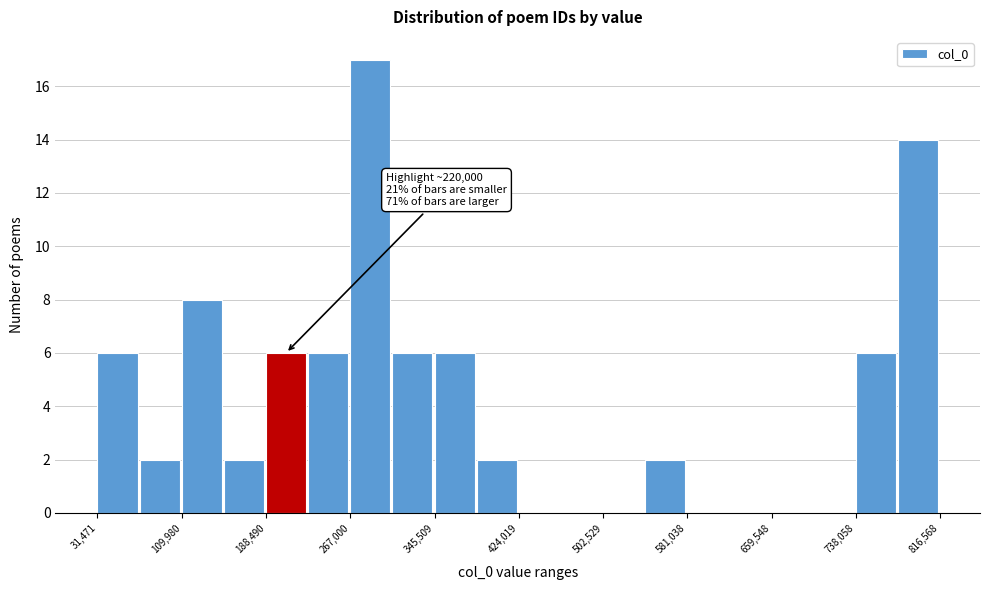

Around what value on the x-axis is the tallest bar? Give the approximate position of its centre, as read against the axis.

290000